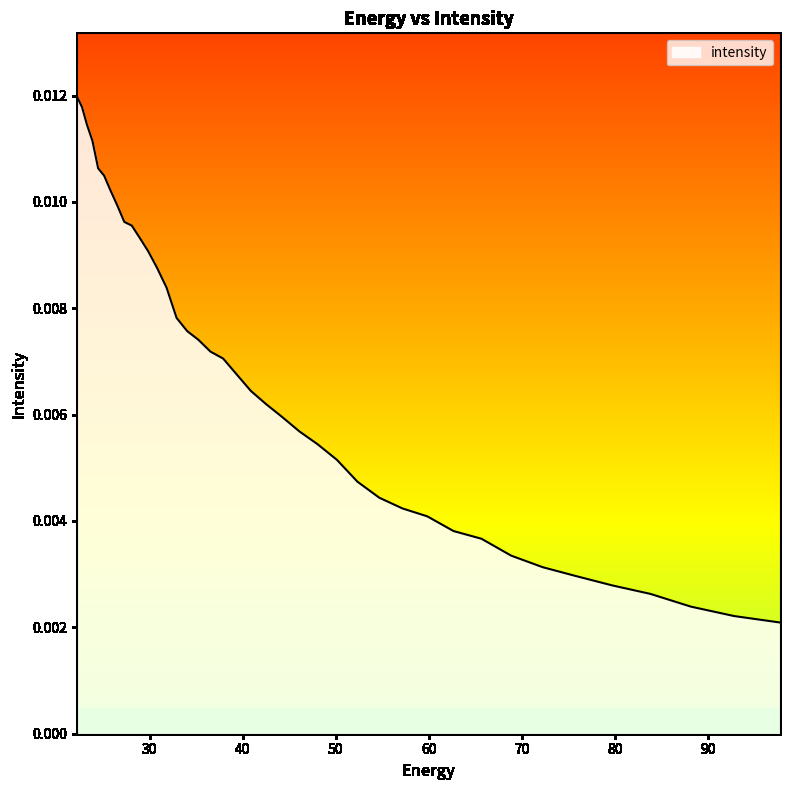

The chart shows a value of 0.0 at 37.909534. True or false?

False